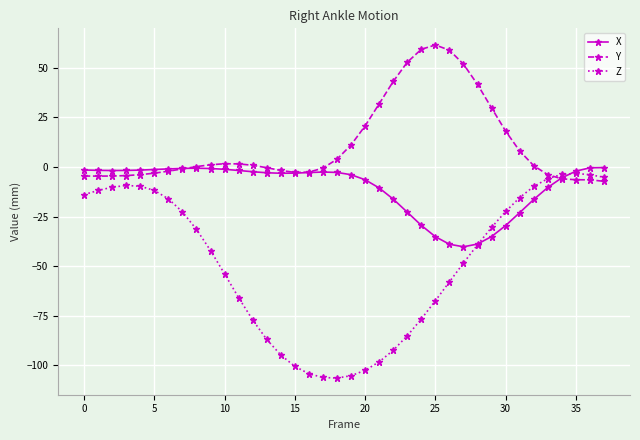

True or false: Y has more than 1 points higher than both neighbors.

True